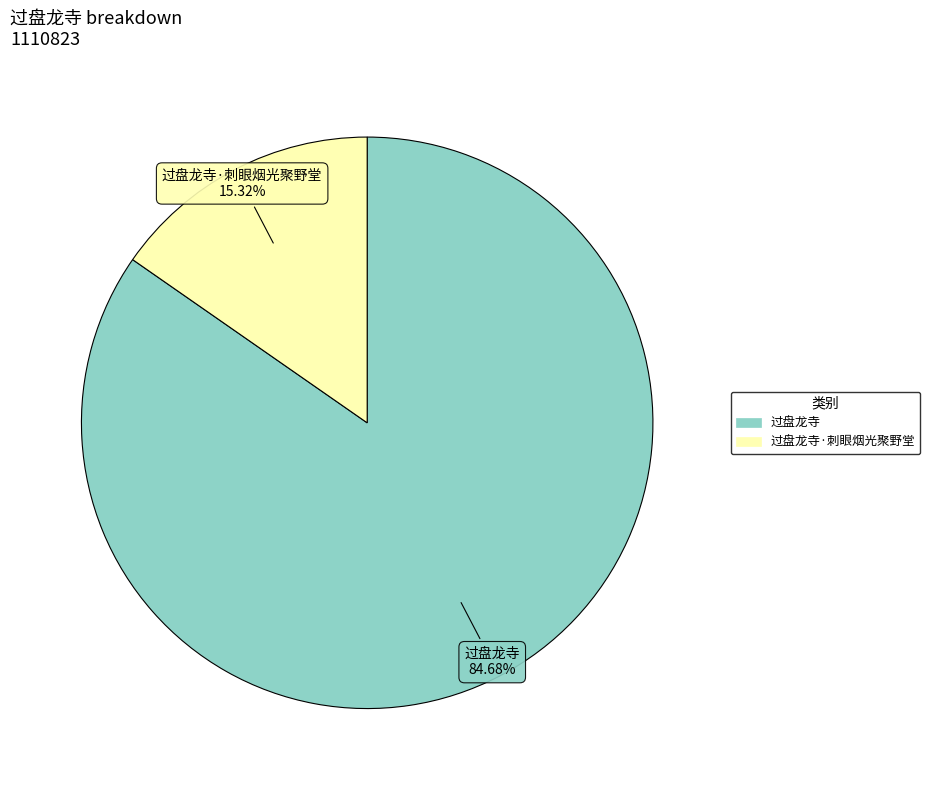

Does any single category account for the majority?

Yes